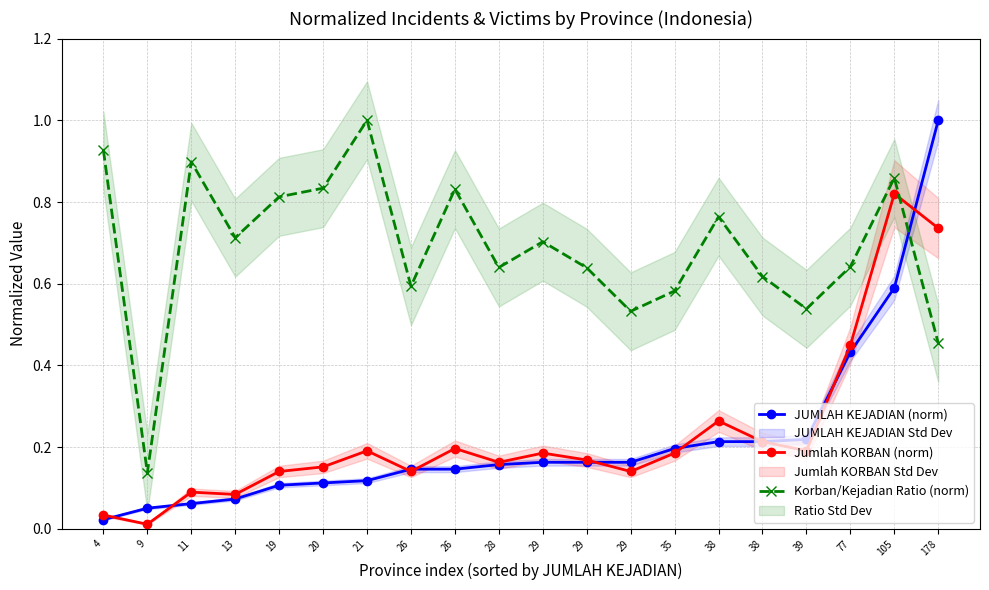

Which series has the widest spread of values?

JUMLAH KEJADIAN (norm)